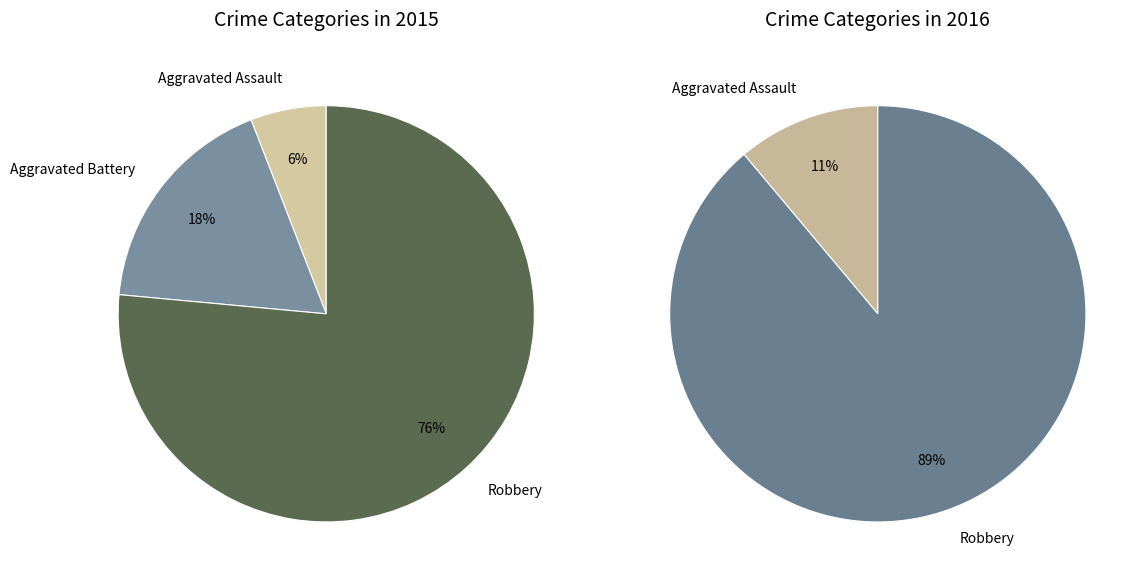

Is it true that 1 is 12% of the pie?

False